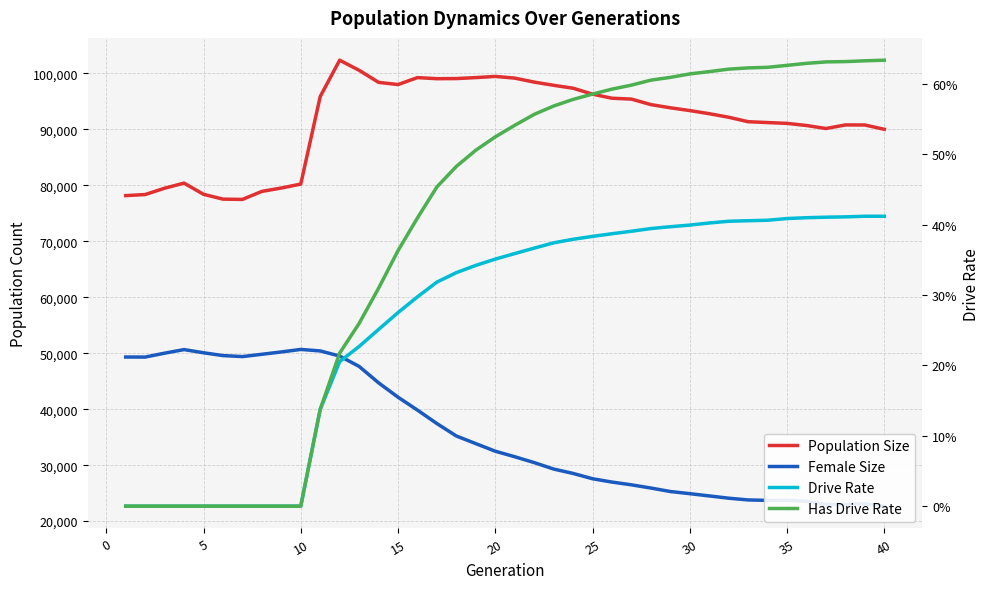

What is the difference between the second highest and minimum values in the Population Size series?

23065.0